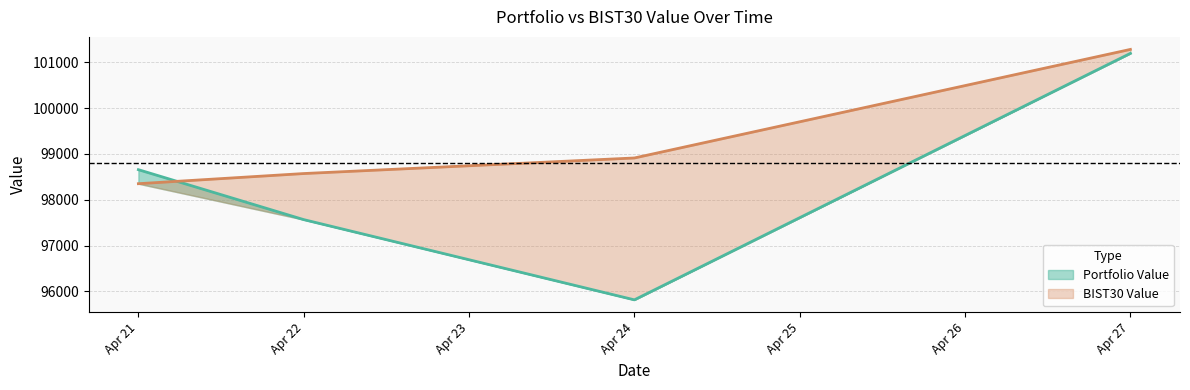

The value of Portfolio Value at Apr 22 is 39083.1. True or false?

False